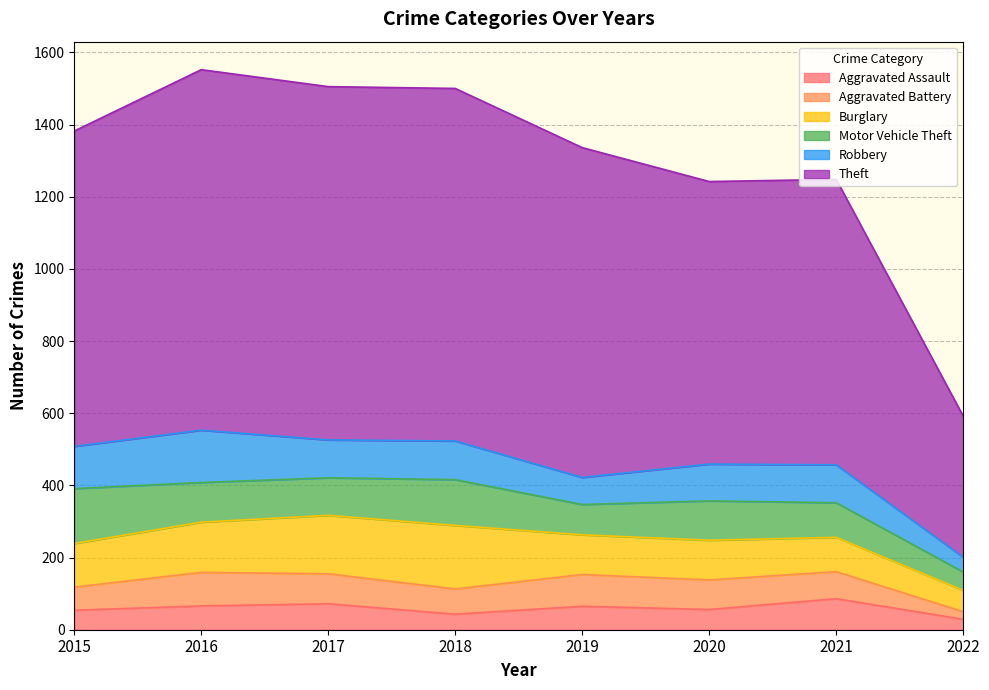

After their last crossing, which series has the higher values: Aggravated Battery or Robbery?

Robbery